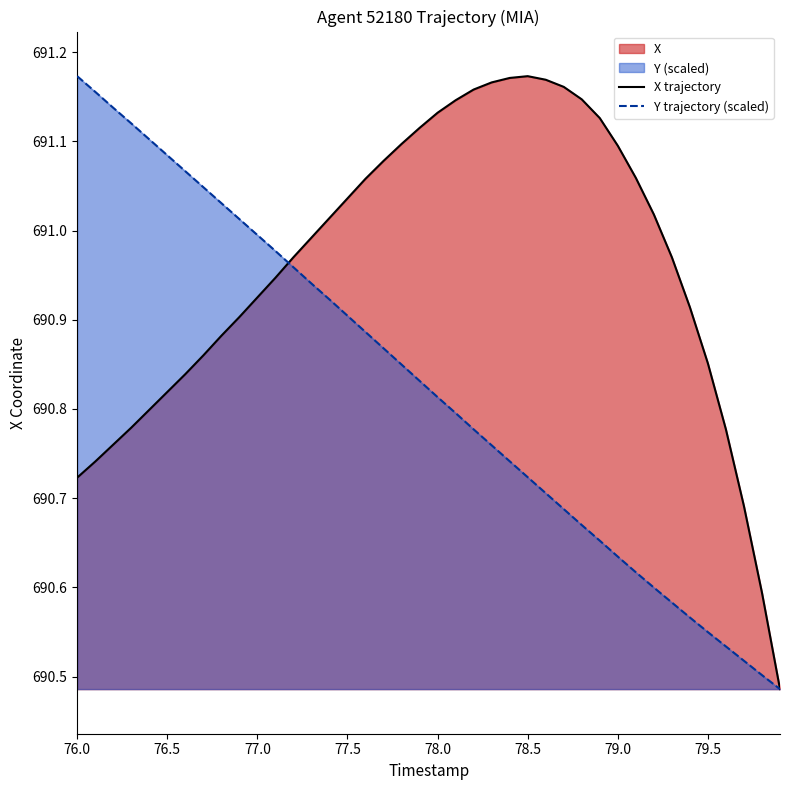

At which label does Y trajectory (scaled) reach its peak?

76.0